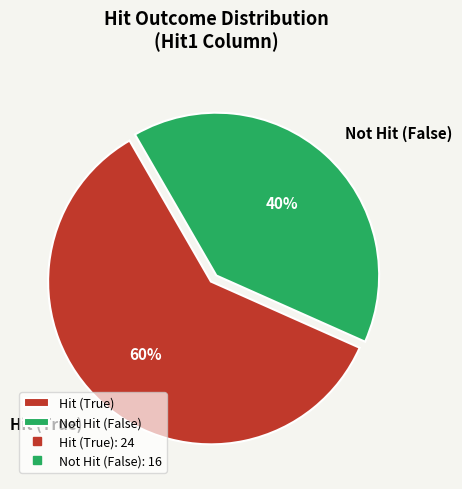

What is the ratio of the value at Not Hit (False) to the value at Hit (True)?

0.7